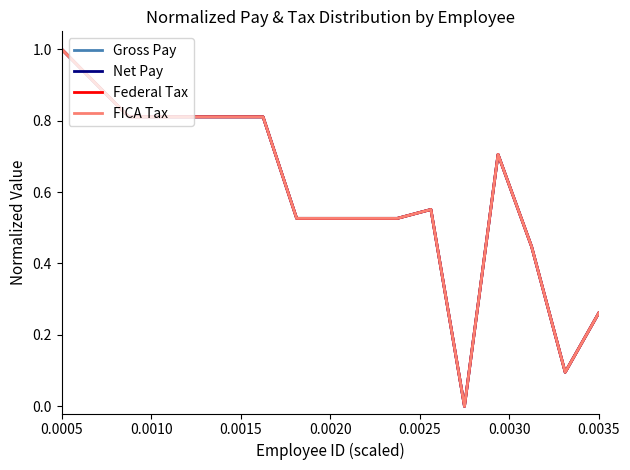

Is this an area chart (filled region under the line)?

No